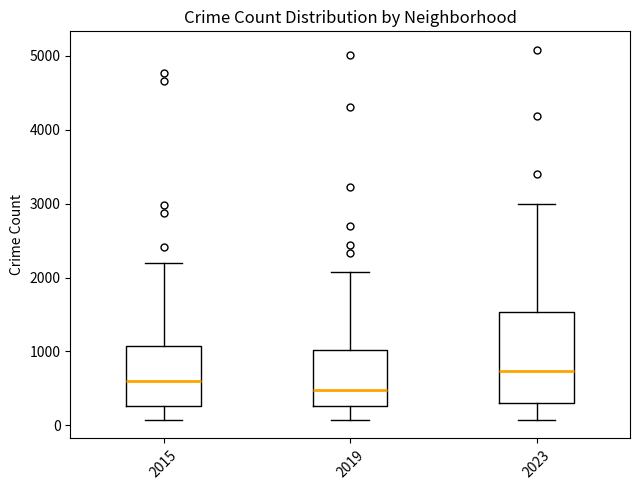

Which box is the tallest, from its lower edge to its upper edge?

2023